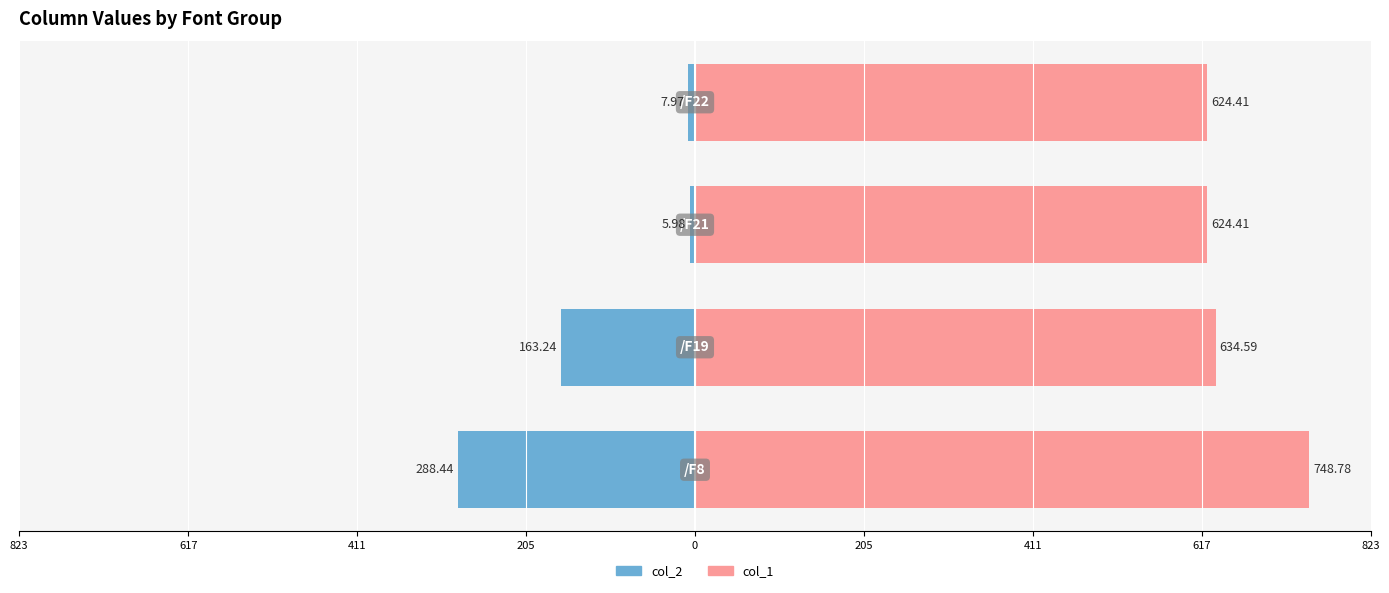

How many bars are there in total?

8